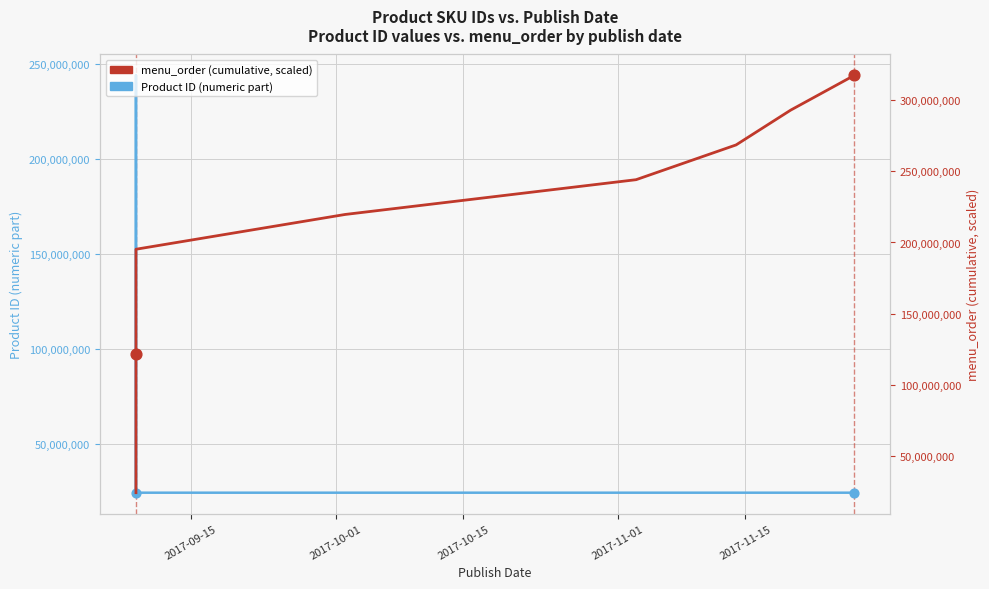

Is the value of menu_order (cumulative, scaled) at 2017-10-15 greater than the value of Product ID (numeric part) at 2017-10-01?

Yes